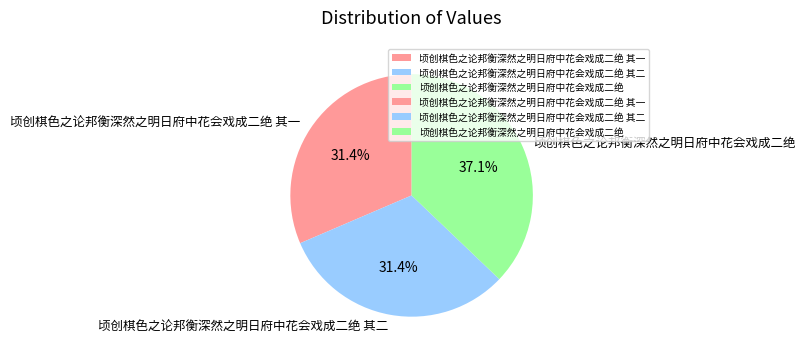

Is 顷创棋色之论邦衡深然之明日府中花会戏成二绝 其二 the majority of the pie?

No